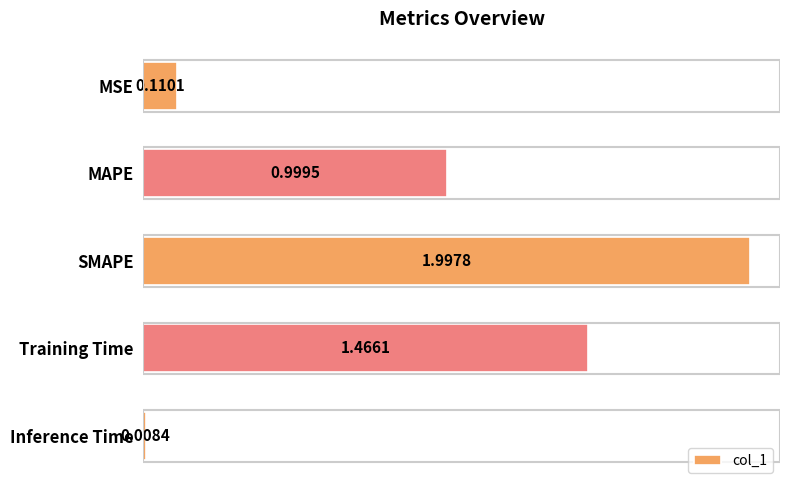

Are the bars horizontal?

Yes